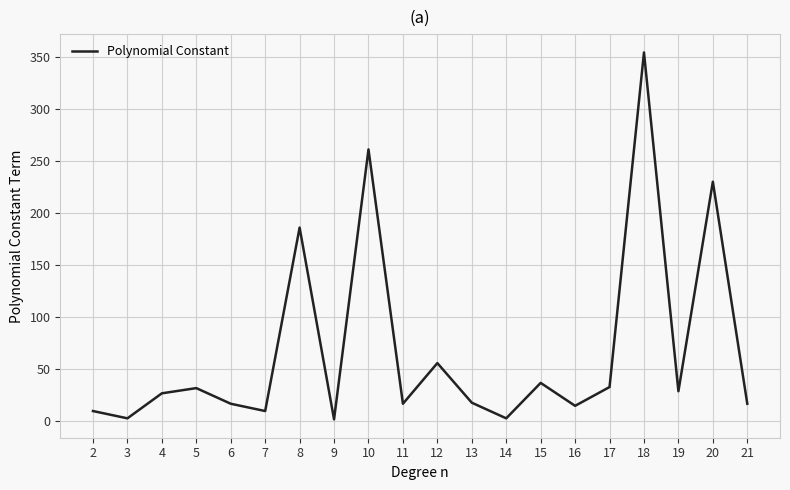

At which category does the chart reach its peak across all series?

18